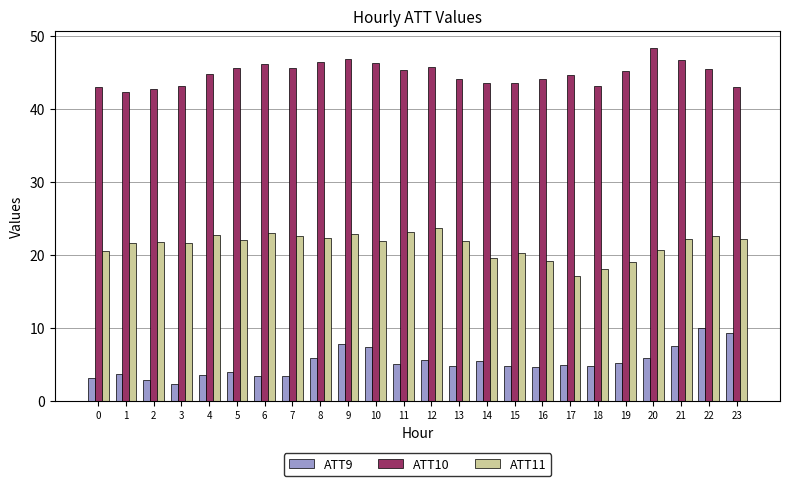

Is it true that ATT10 equals 46.8 at 9?

True